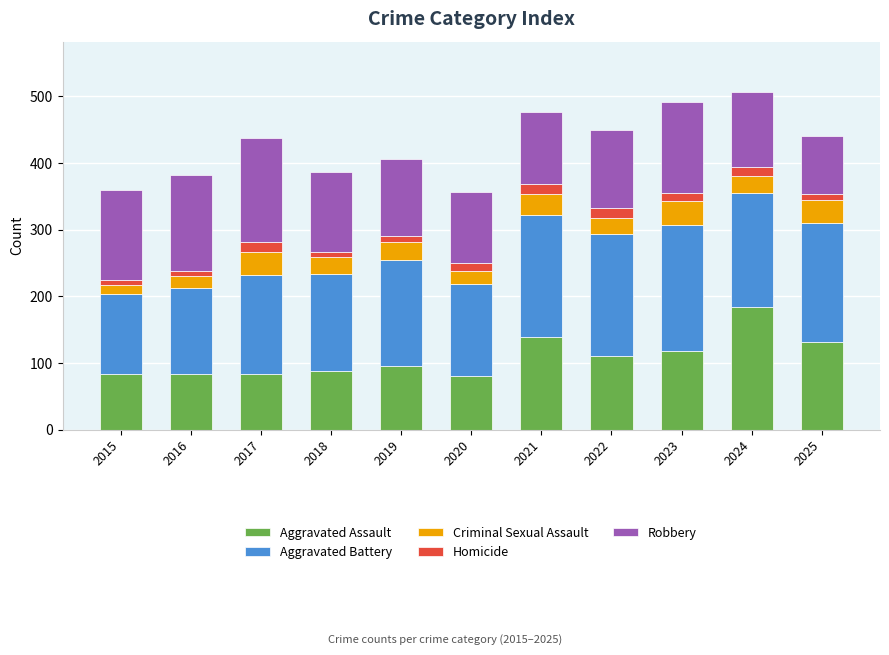

How many data points does each series have?

11